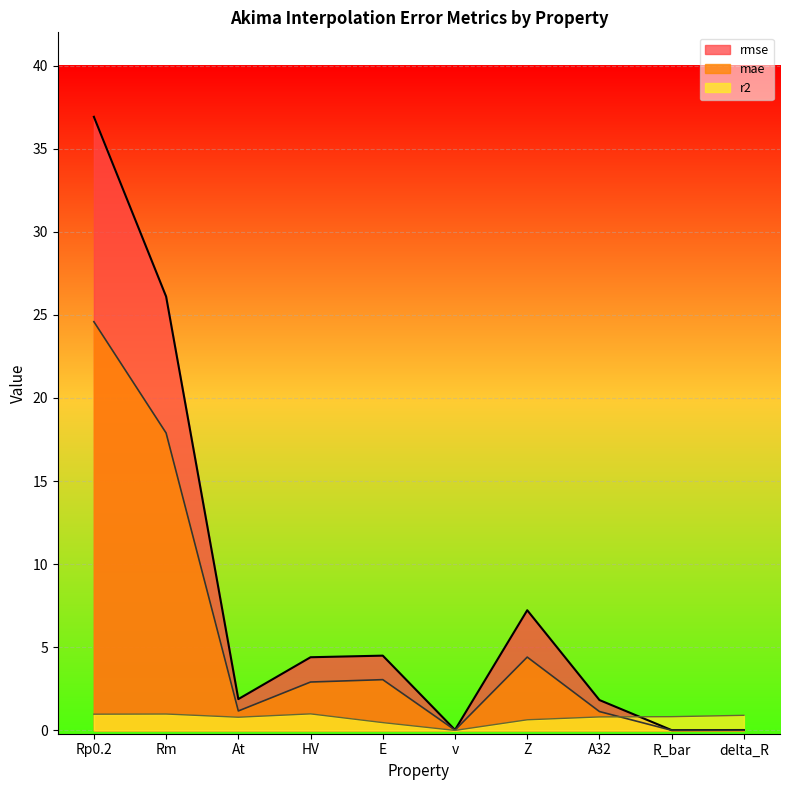

What is the label of the 7th point from the right?

HV